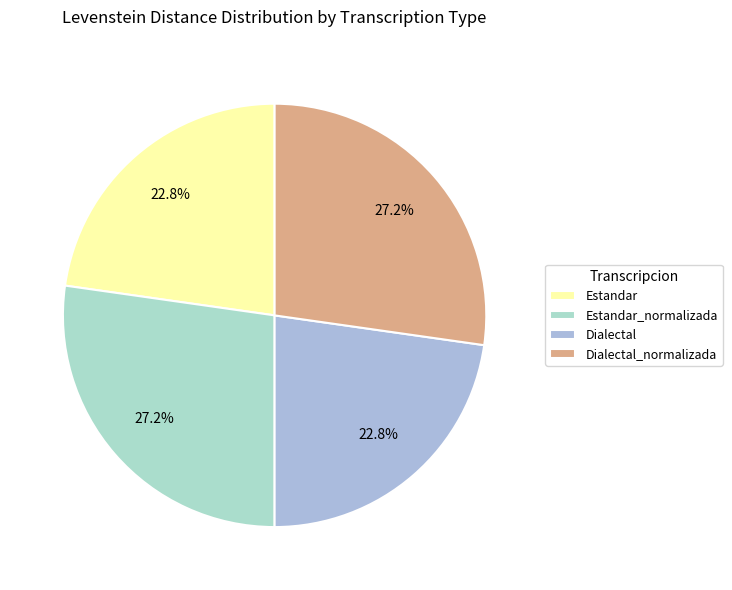

How many slices are in this pie chart?

4